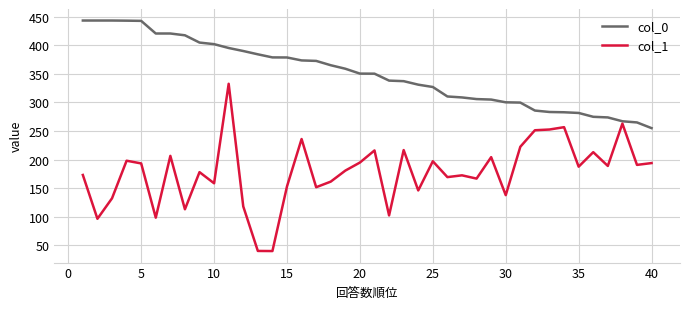

Which series has the largest total across all categories?

col_0